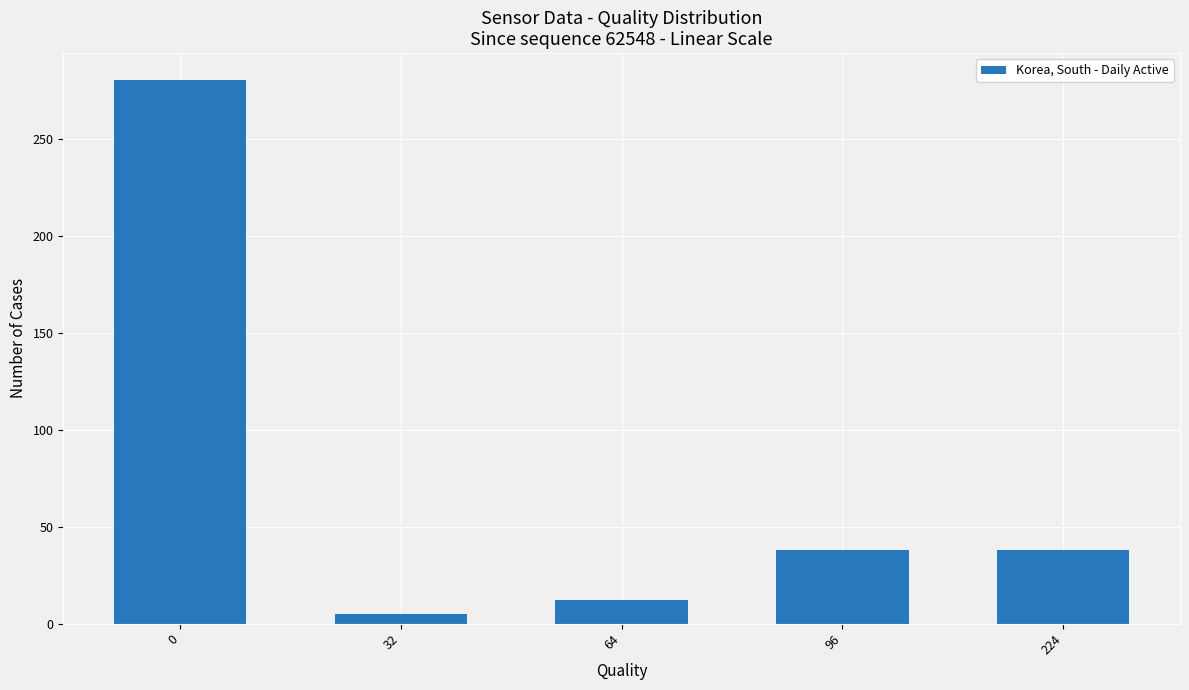

Which label corresponds to the smallest value in the chart?

32